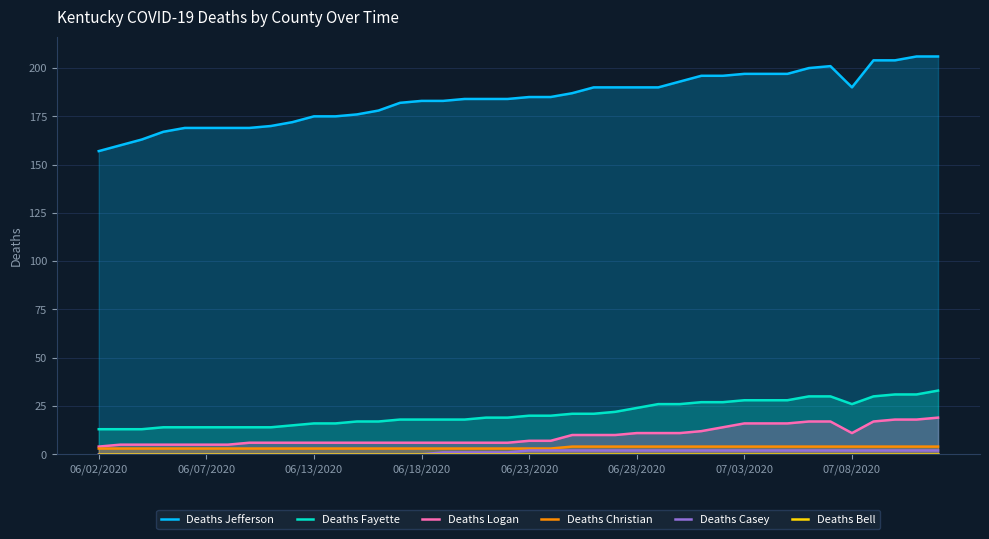

How many lines are shown in the chart?

6